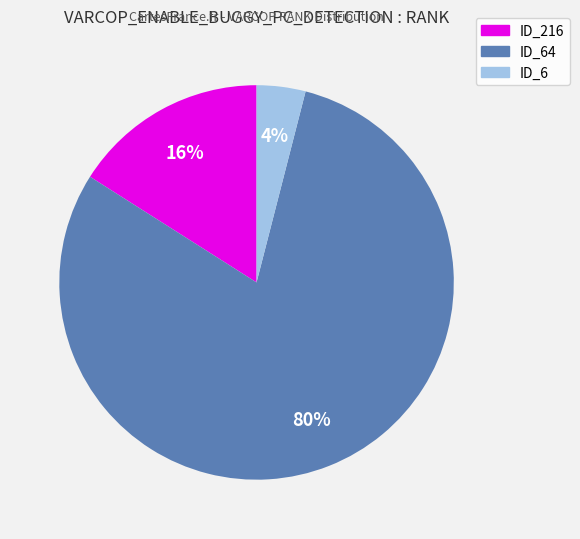

Between ID_64 and ID_6, which is larger?

ID_64